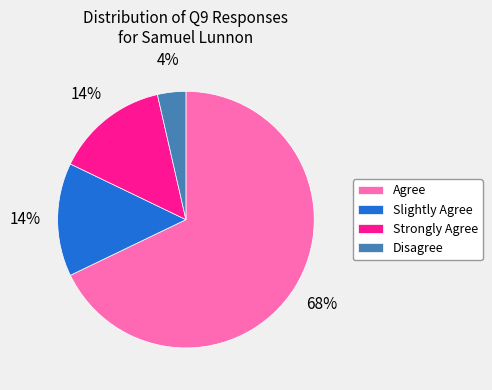

To the nearest percent, what is the combined percentage of Slightly Agree and Disagree?

18%